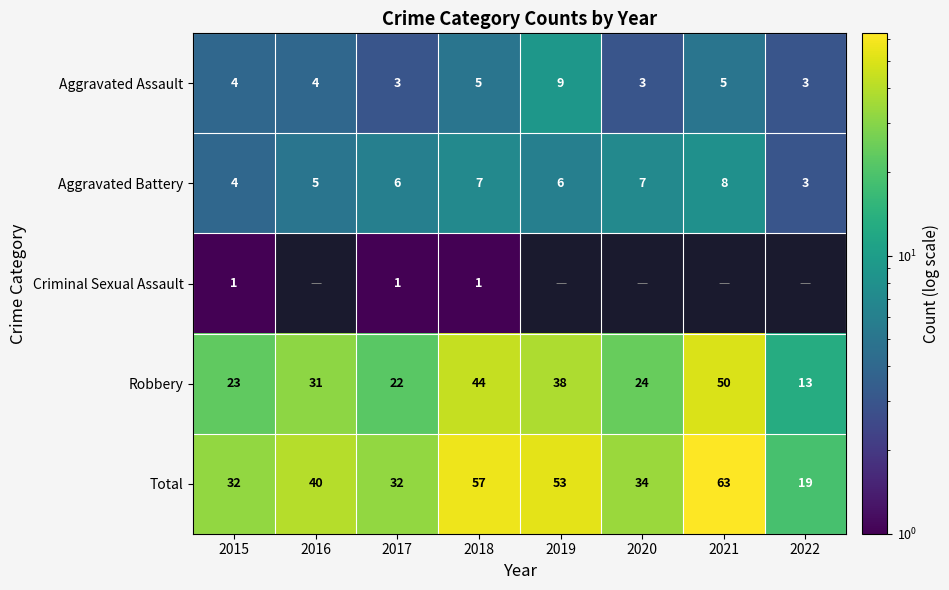

What is the spread (max minus min) of values at 2015?

31